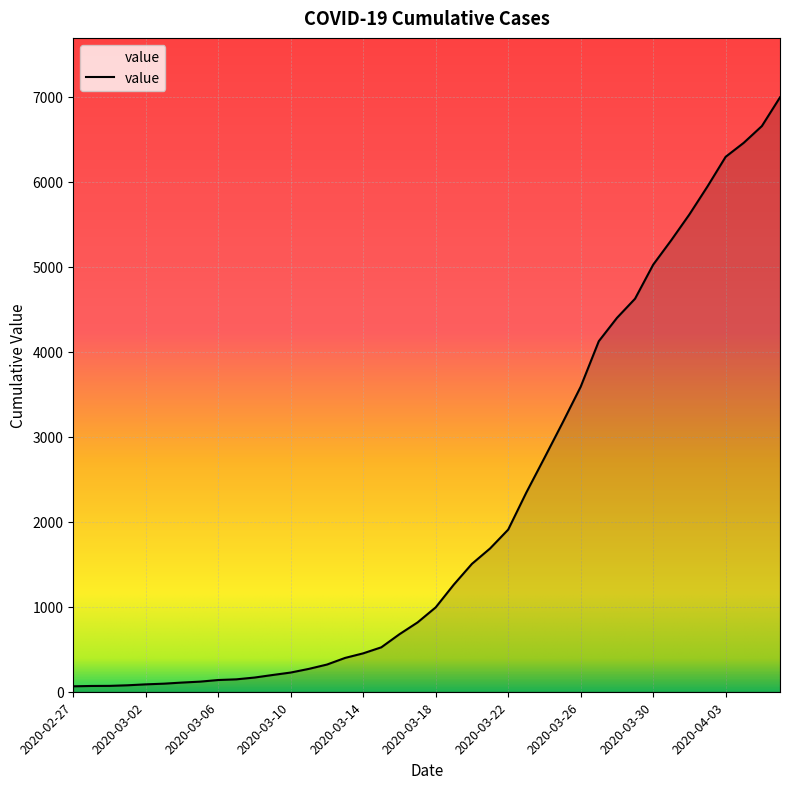

What is the difference between the maximum and minimum values?

6931